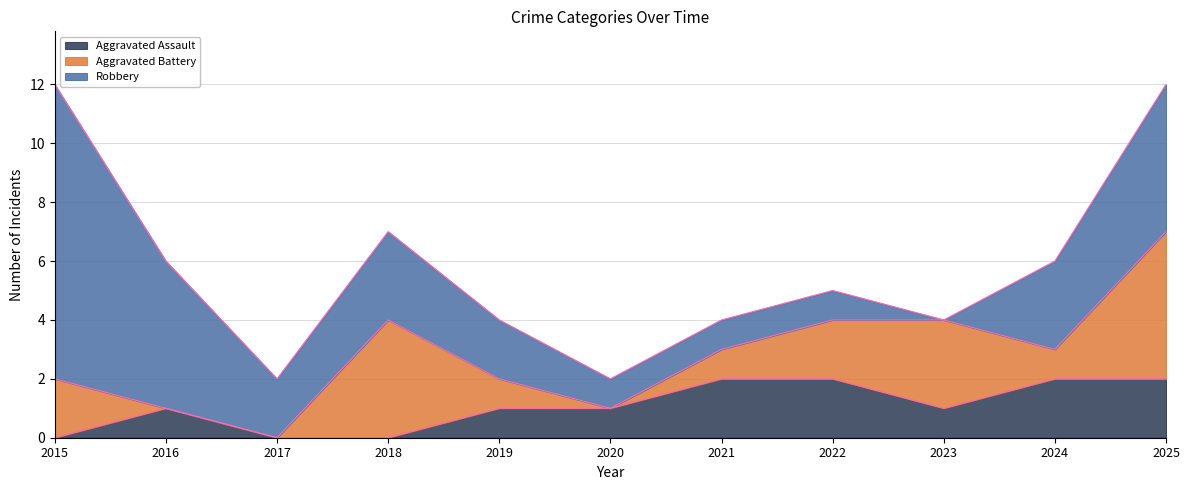

True or false: Aggravated Assault has a value of 1 at 2020.

True